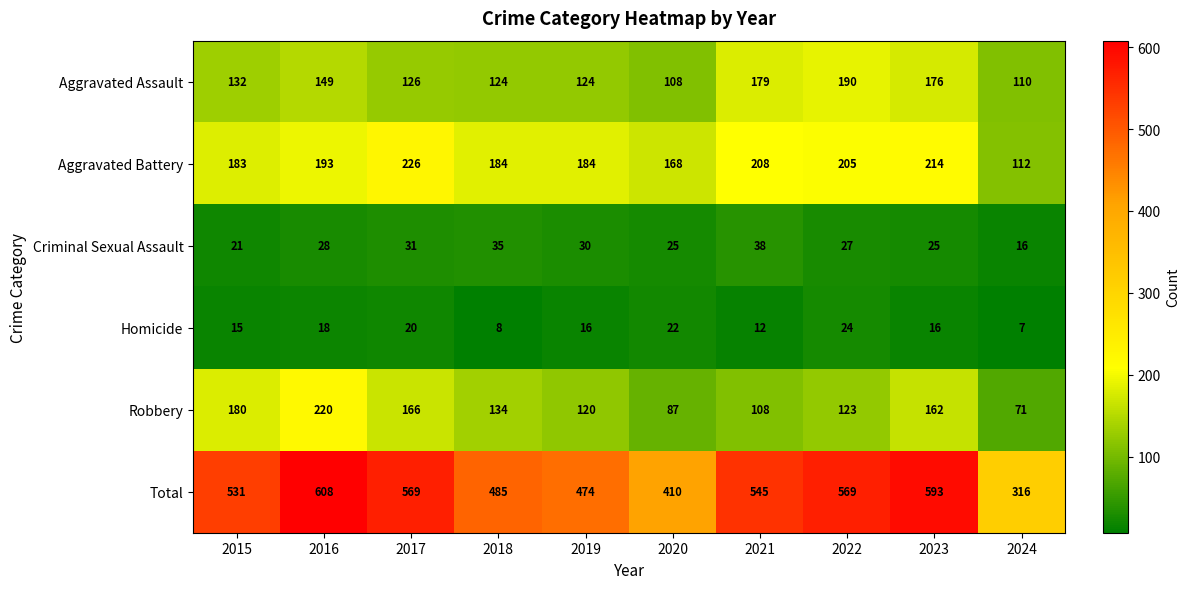

What is the total value across all series at 2020?

820